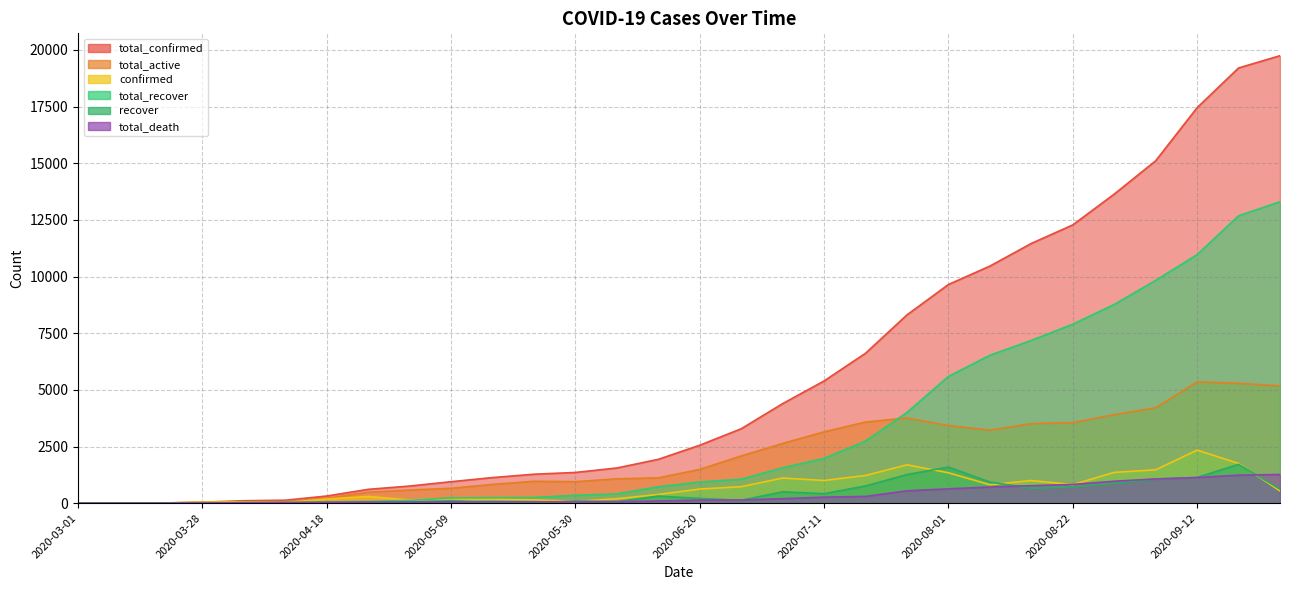

What position from the left is 2020-09-05?

27